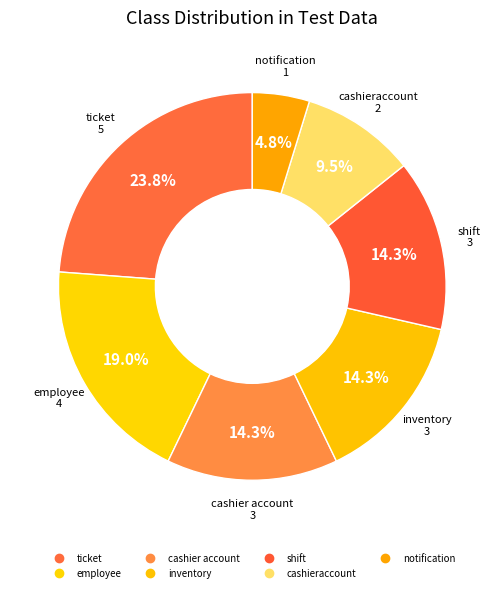

Count the number of slices in the pie.

7